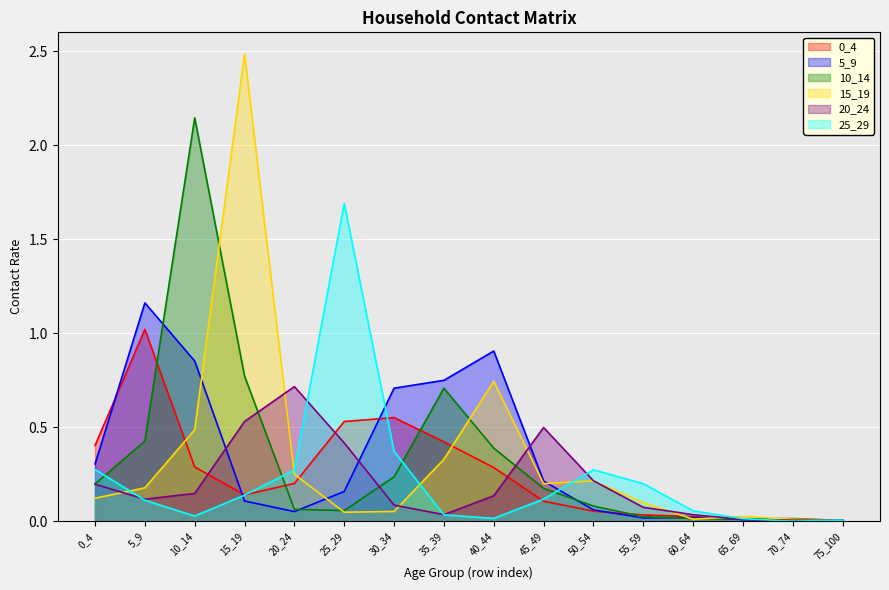

Reading left to right, what are all the values shown in this chart?

0_4: 0.4	1.0	0.3	0.1	0.2	0.5	0.6	0.4	0.3	0.1	0.1	0.0	0.0	0.0	0.0	0.0
5_9: 0.3	1.2	0.9	0.1	0.1	0.2	0.7	0.7	0.9	0.2	0.1	0.0	0.0	0.0	0.0	0.0
10_14: 0.2	0.4	2.1	0.8	0.1	0.1	0.2	0.7	0.4	0.2	0.1	0.0	0.0	0.0	0.0	0.0
15_19: 0.1	0.2	0.5	2.5	0.3	0.0	0.1	0.3	0.7	0.2	0.2	0.1	0.0	0.0	0.0	0.0
20_24: 0.2	0.1	0.1	0.5	0.7	0.4	0.1	0.0	0.1	0.5	0.2	0.1	0.0	0.0	0.0	0.0
25_29: 0.3	0.1	0.0	0.1	0.3	1.7	0.4	0.0	0.0	0.1	0.3	0.2	0.1	0.0	0.0	0.0